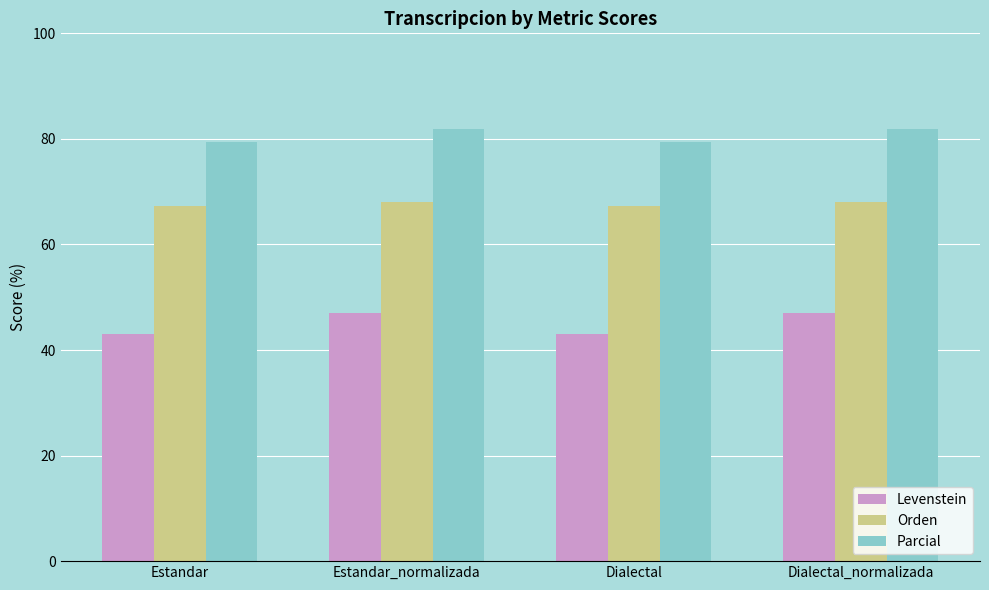

At how many categories does at least one series exceed 57?

4